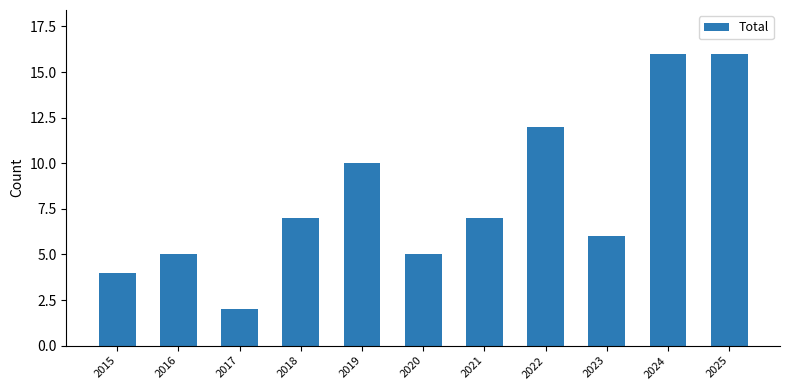

Reading left to right, extract all data points from this chart.

2015=4	2016=5	2017=2	2018=7	2019=10	2020=5	2021=7	2022=12	2023=6	2024=16	2025=16